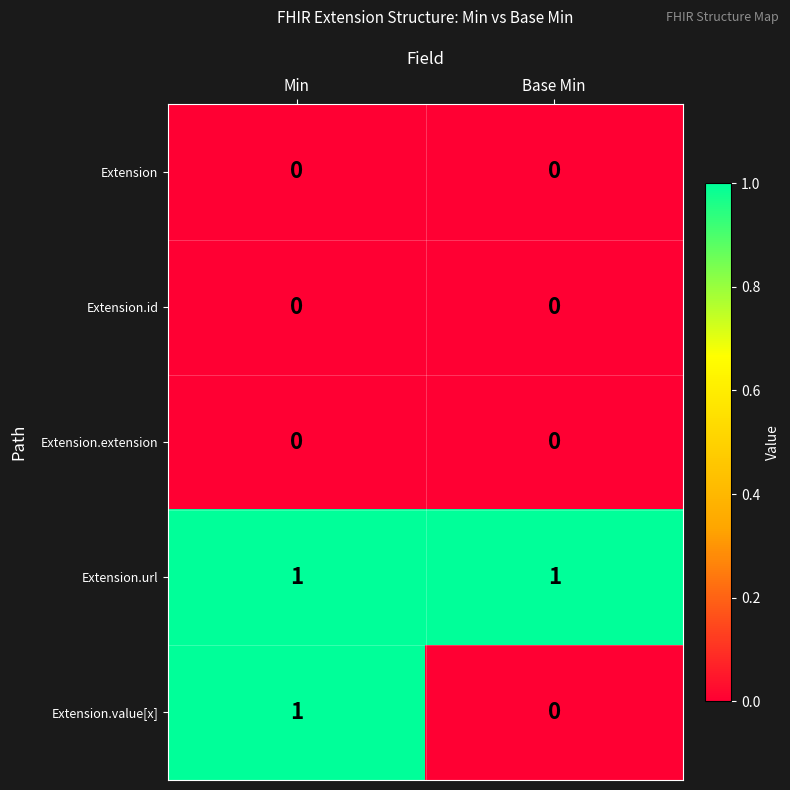

At which category is the sum across all series the highest?

Min